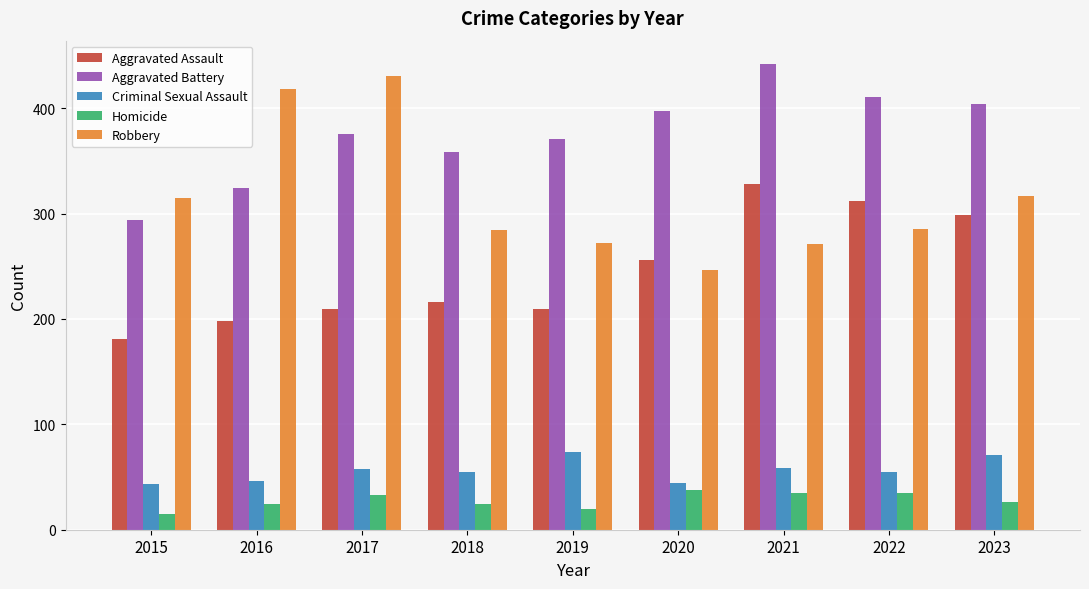

Are the bars horizontal?

No